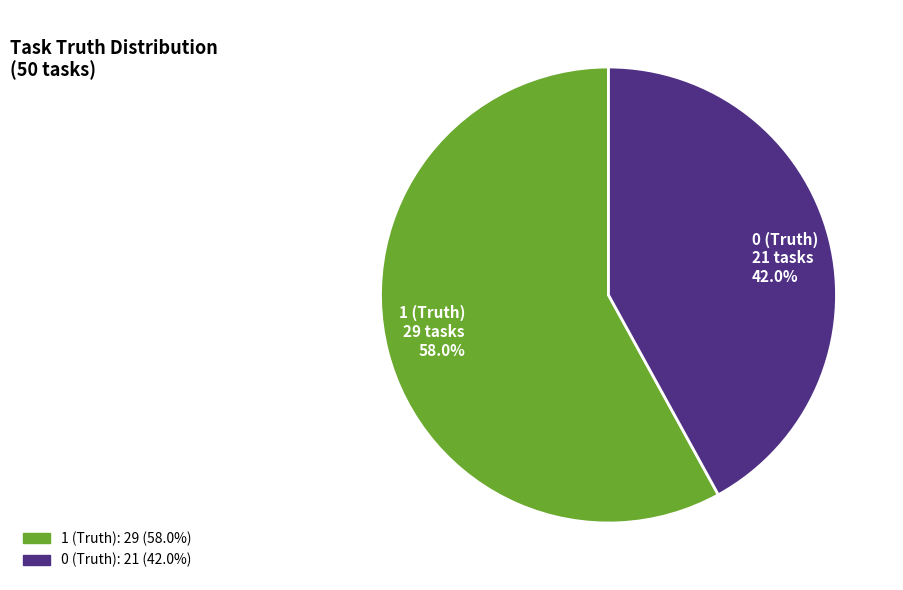

Is it true that 1 (Truth) is 58% of the pie?

True